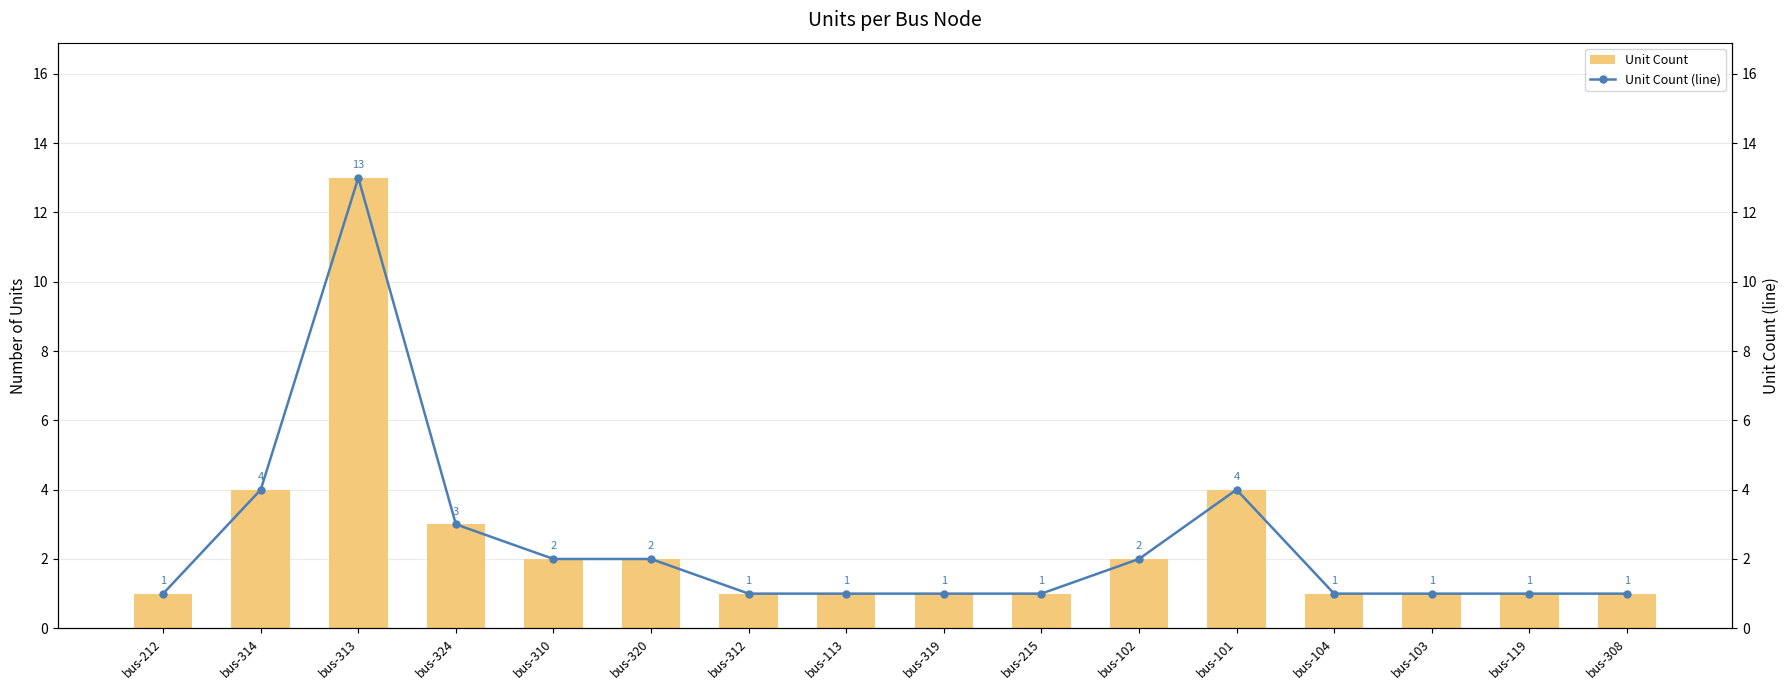

What is the label of the 6th bar from the right?

bus-102